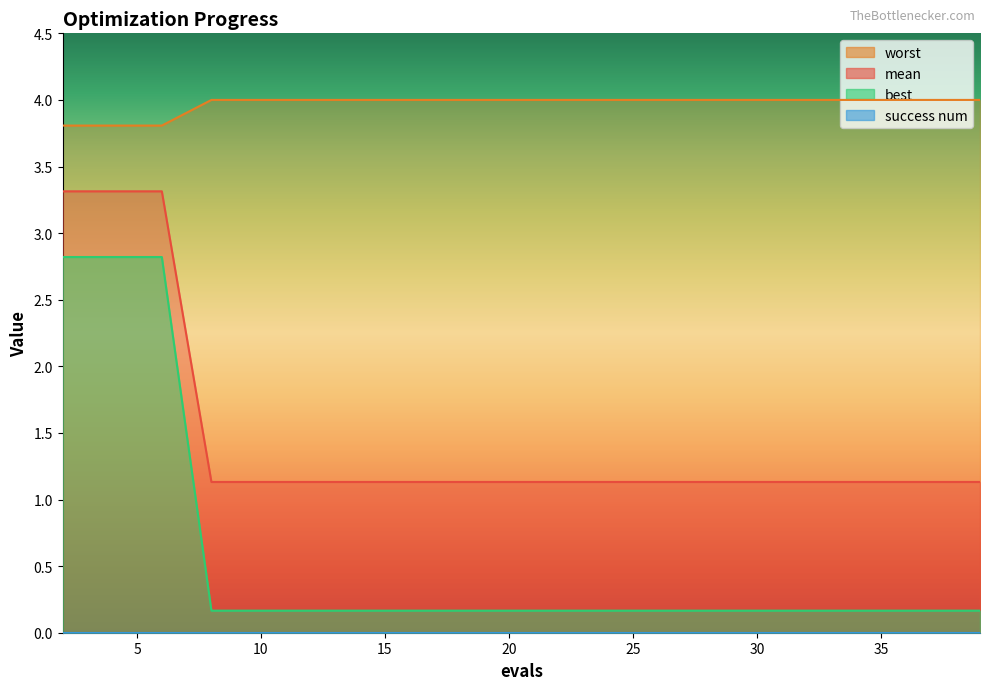

What is the spread (max minus min) of values at 20?

4.0